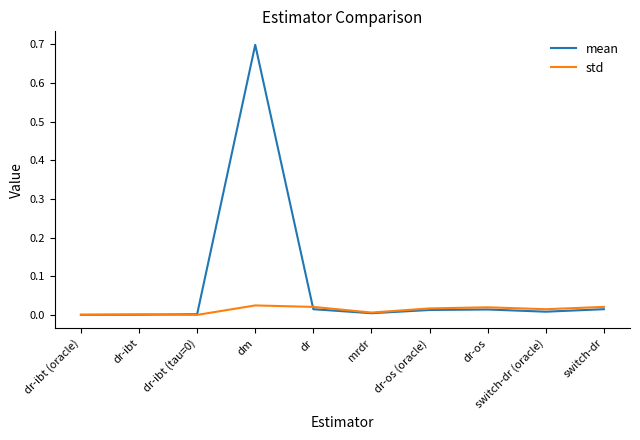

Which series has the widest spread of values?

mean